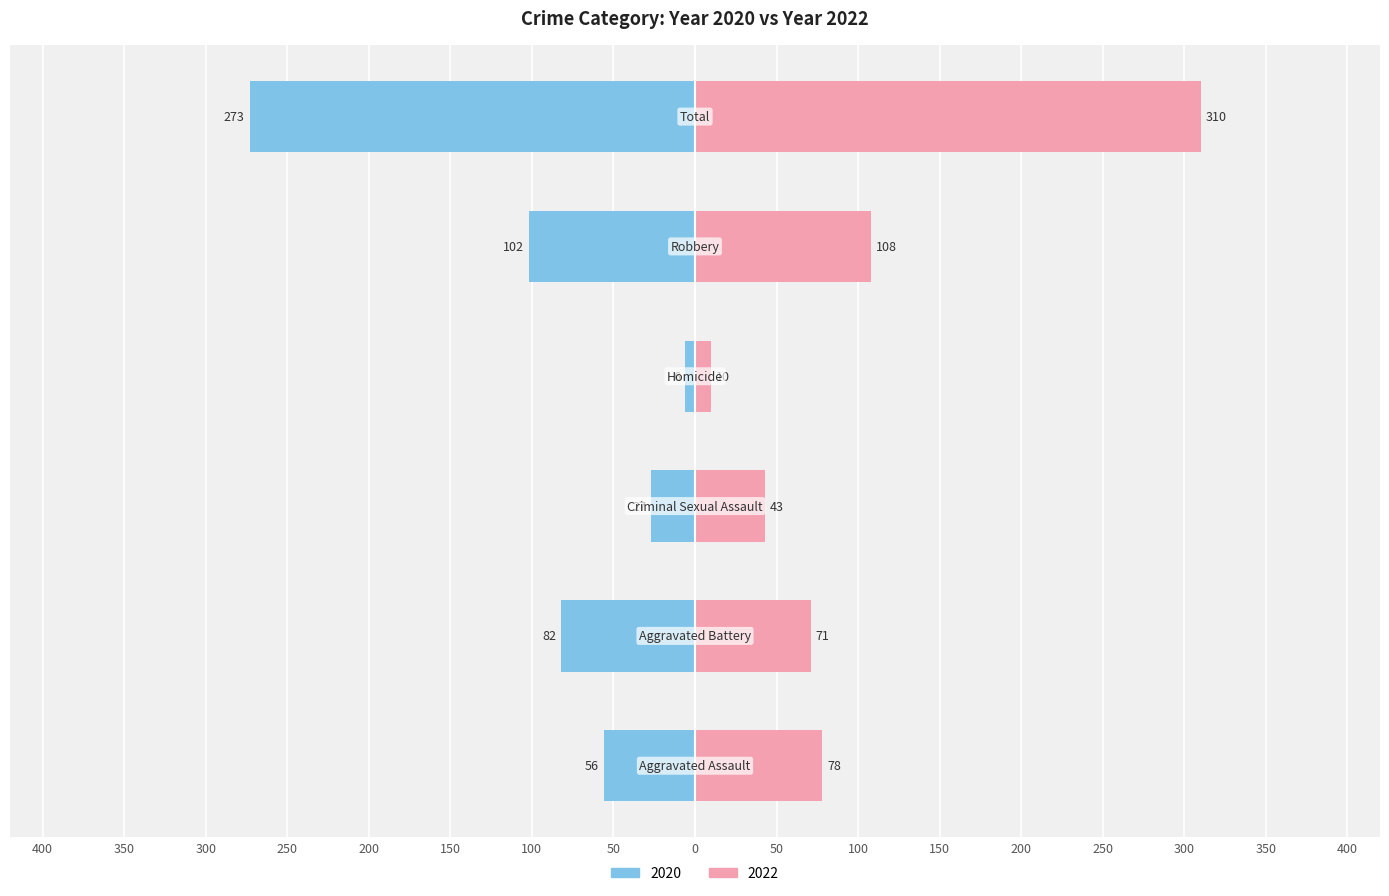

Is the value of 2016 at Total greater than the value of 2022 at Homicide?

Yes